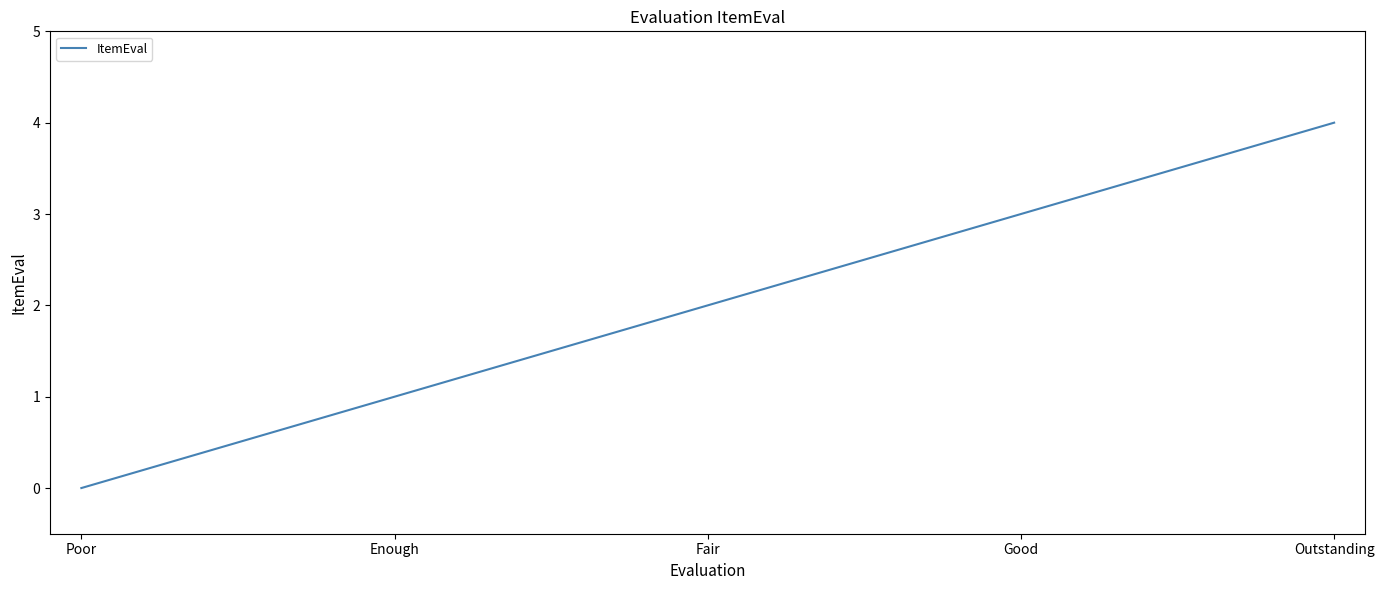

What position from the left is Enough?

2